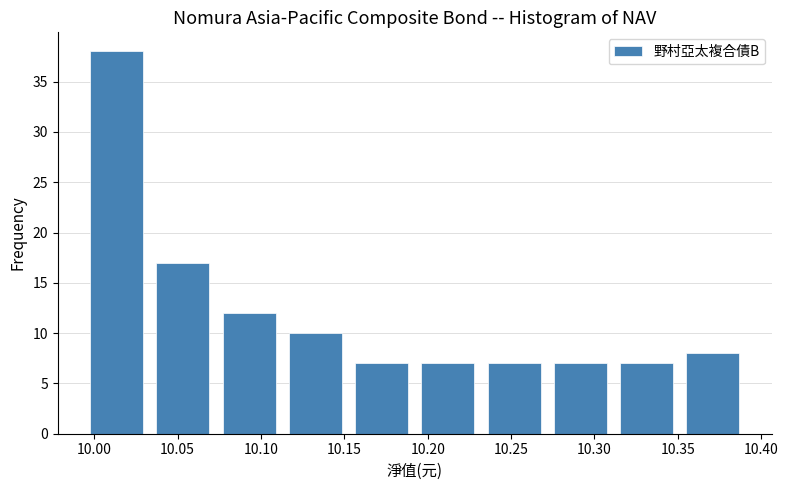

How tall is the bar that spans 10.115 to 10.155 on the x-axis? Neither the bar edges nor the heights are printed on the chart, so give them approximately, as read against the axes.

10